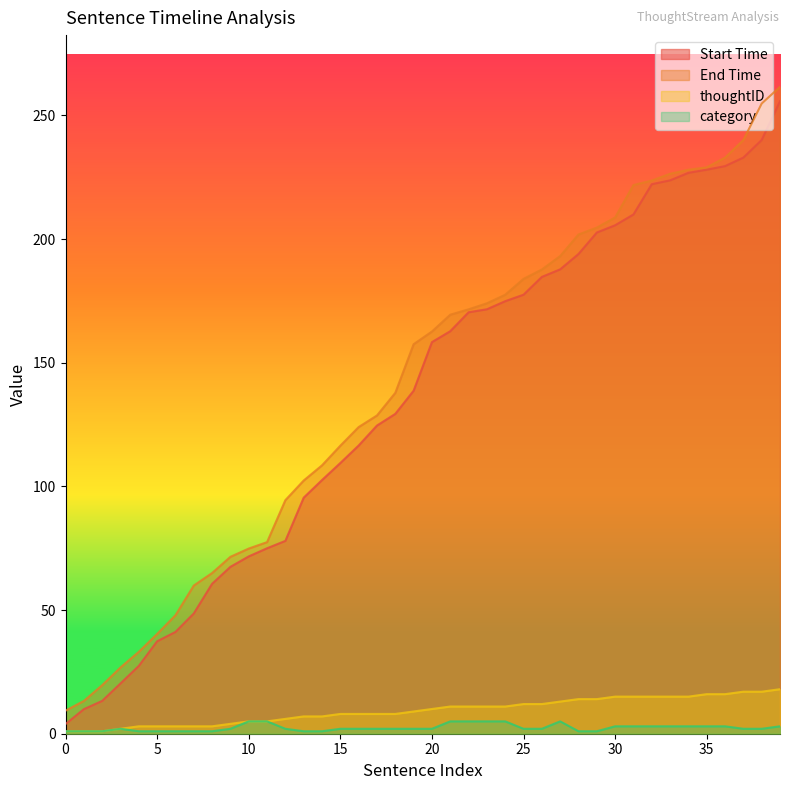

Does the chart display data point markers on the line(s)?

No